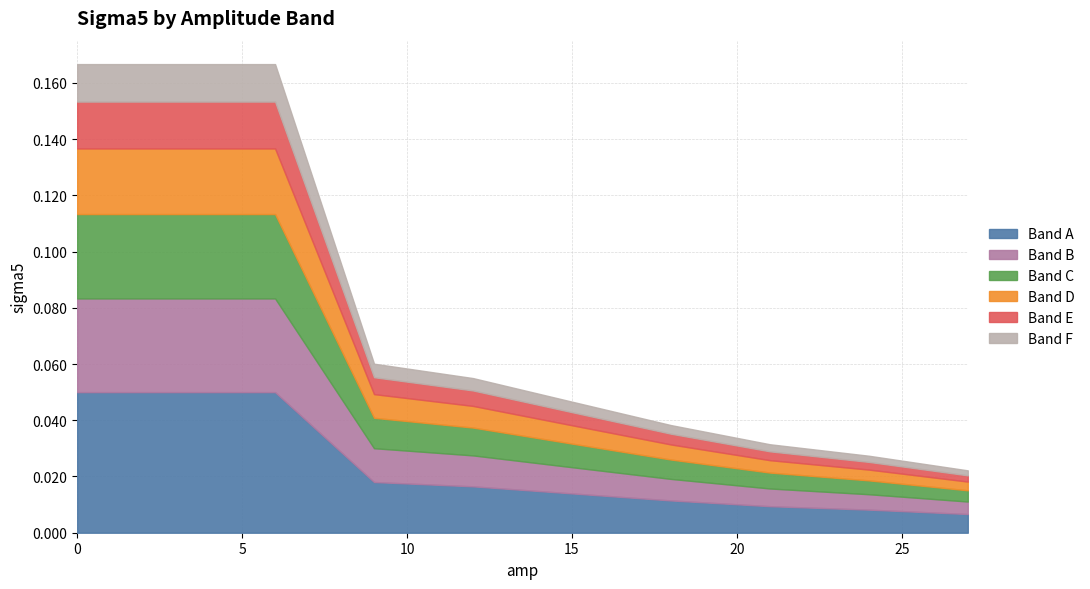

What is the greatest value displayed?

0.2